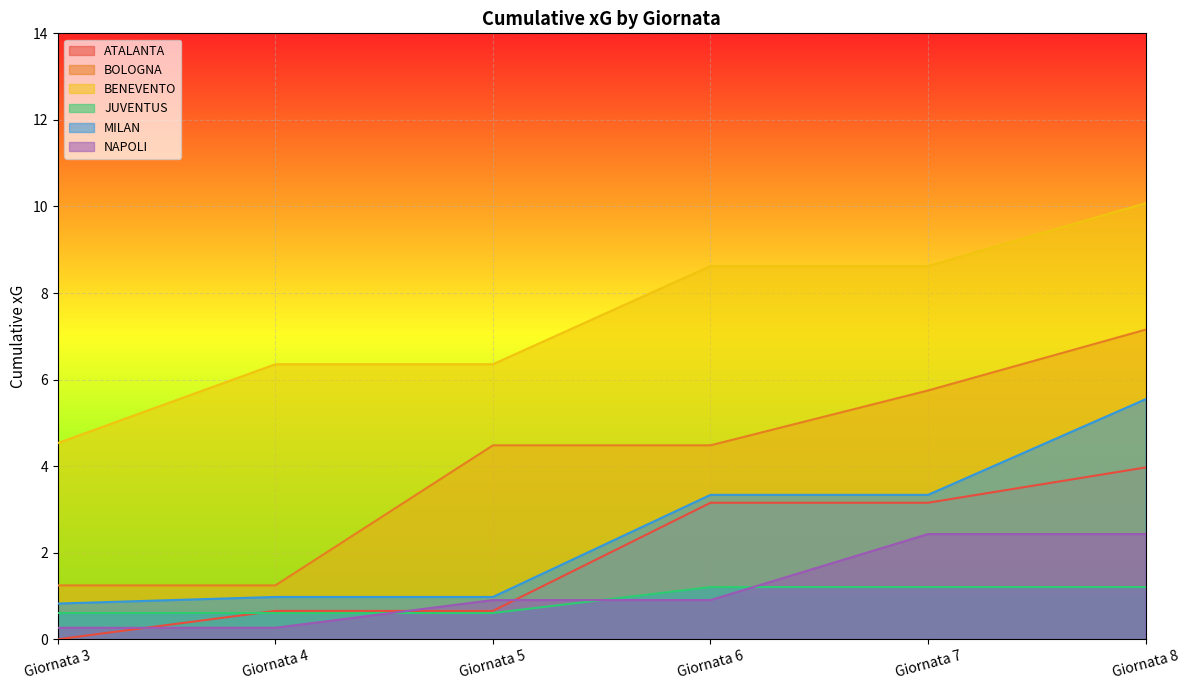

What is the value of the JUVENTUS point at the 3rd from the left?

0.6